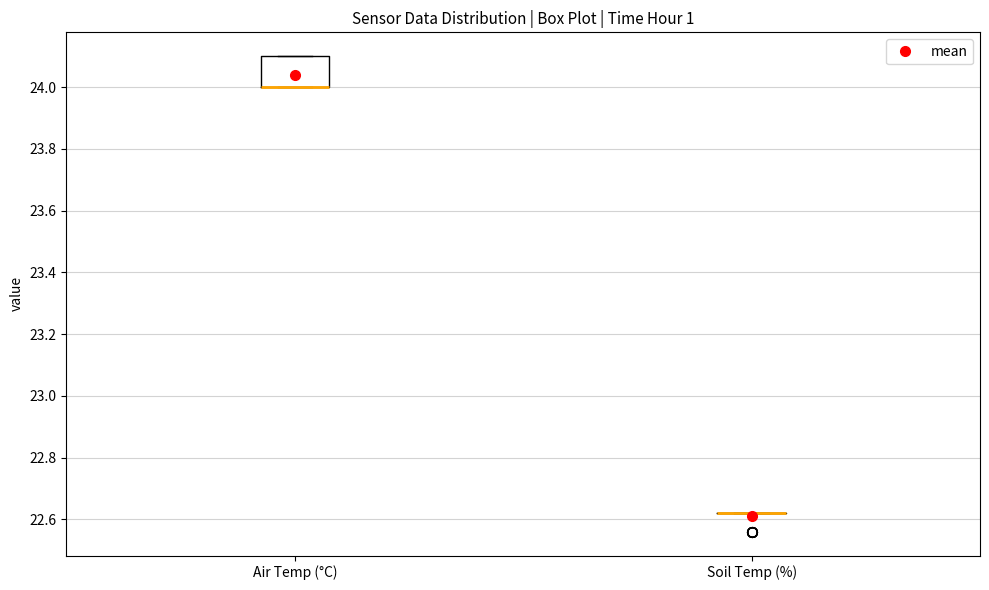

Reading left to right, transcribe this box plot: for each box, give where its median line is, the range the box spans, and where its two whiskers end, as read against the y-axis. The values are not printed on the chart, so give them approximately, as read against the axis.

Air Temp (°C): median 24.00 (drawn on the box's lower edge), box 24.00 to 24.10, whiskers 24.00 to 24.10
Soil Temp (%): box collapsed to a line at 22.62, whiskers 22.62 to 22.62